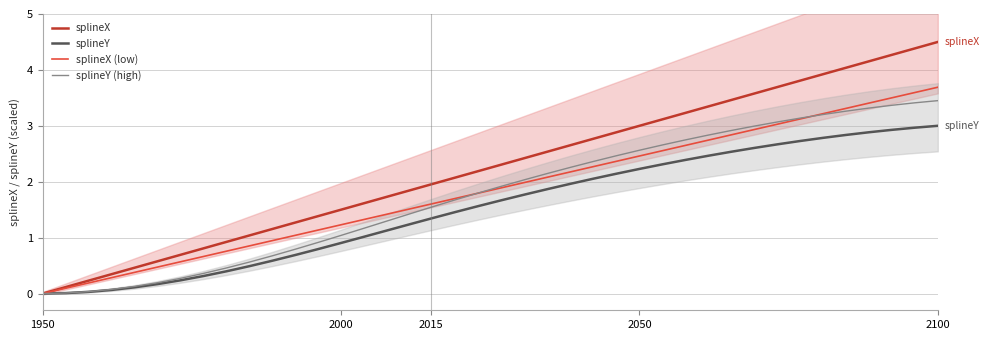

What is the average value of the splineY series?

1.5